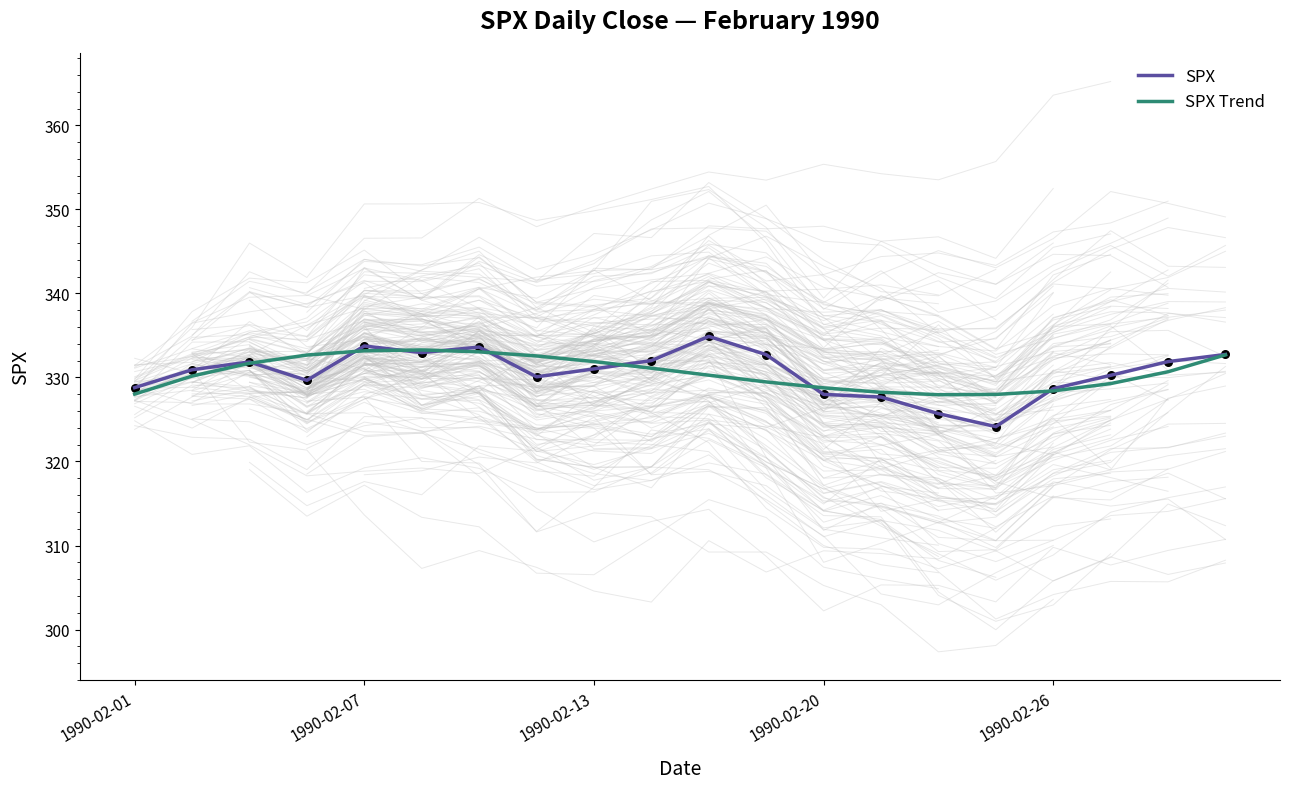

At how many categories does at least one series exceed 333?

4